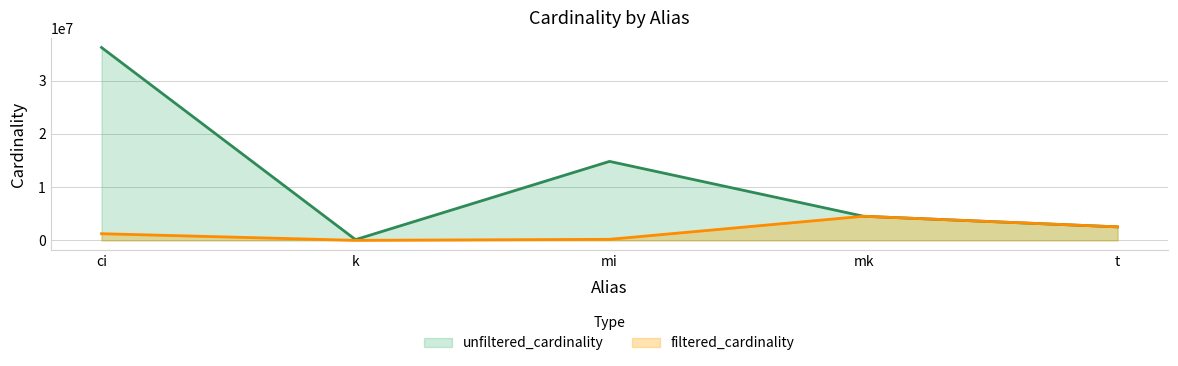

How many series are shown in this chart?

2